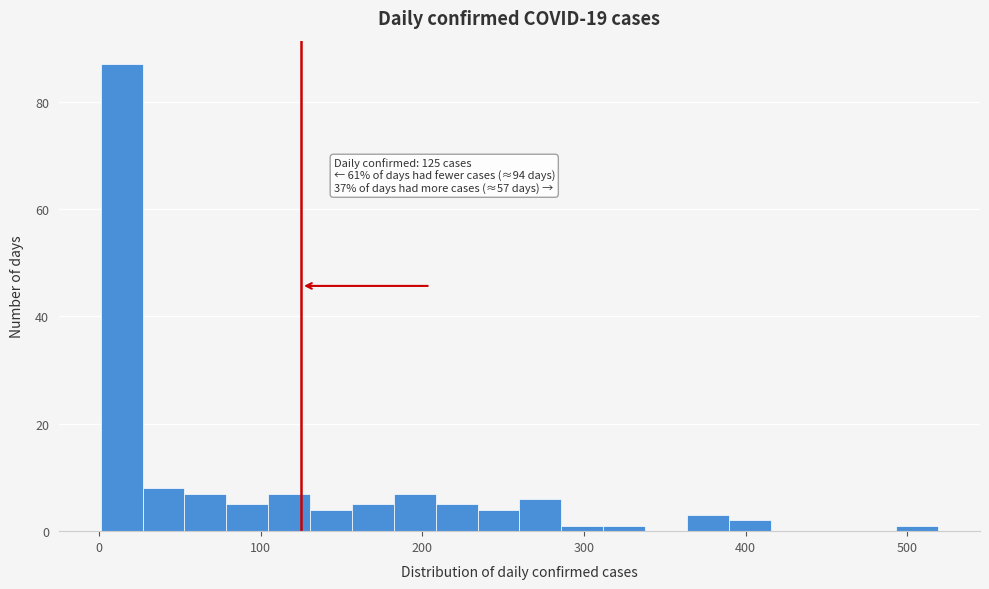

Read against the x-axis, roughly where is the centre of the tallest bar?

10